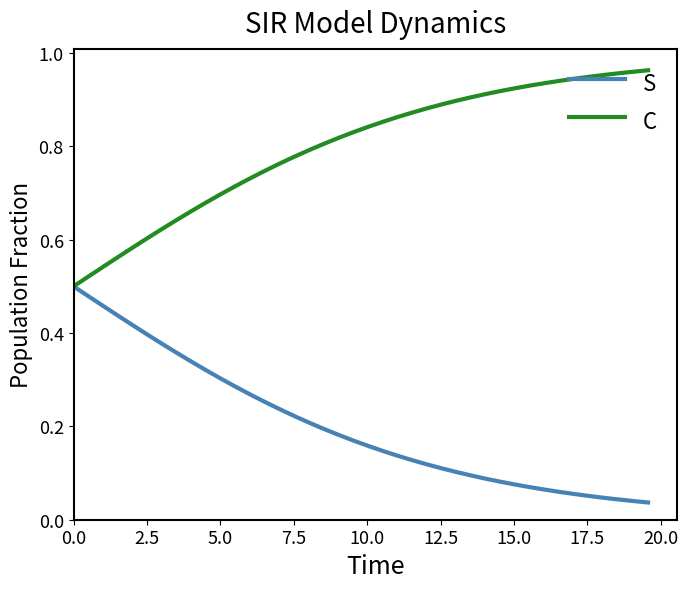

List the series in order of their peak value, lowest first.

S, C